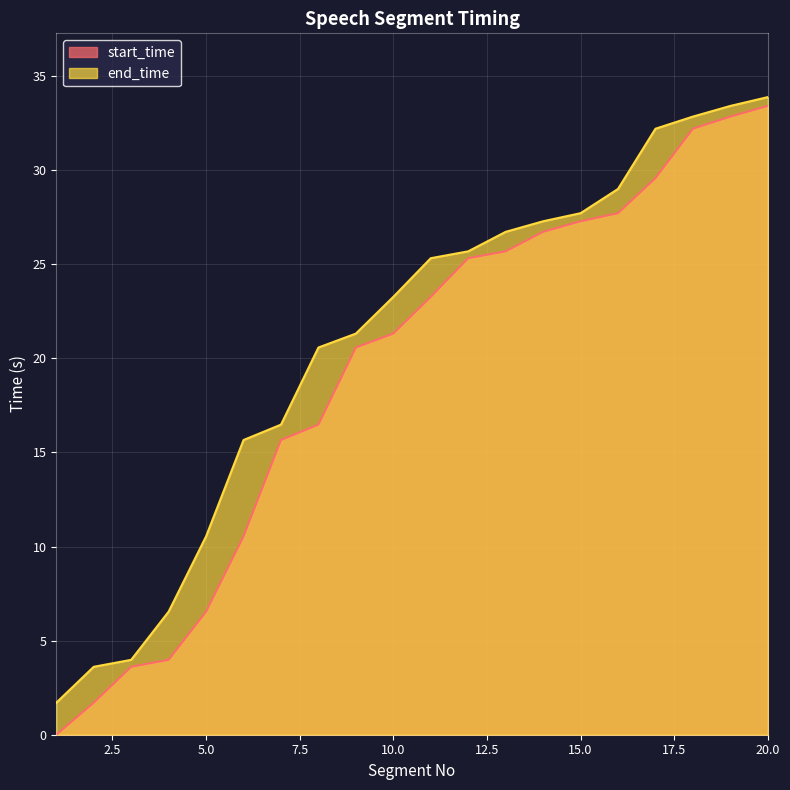

How many values in the end_time series exceed 25?

10